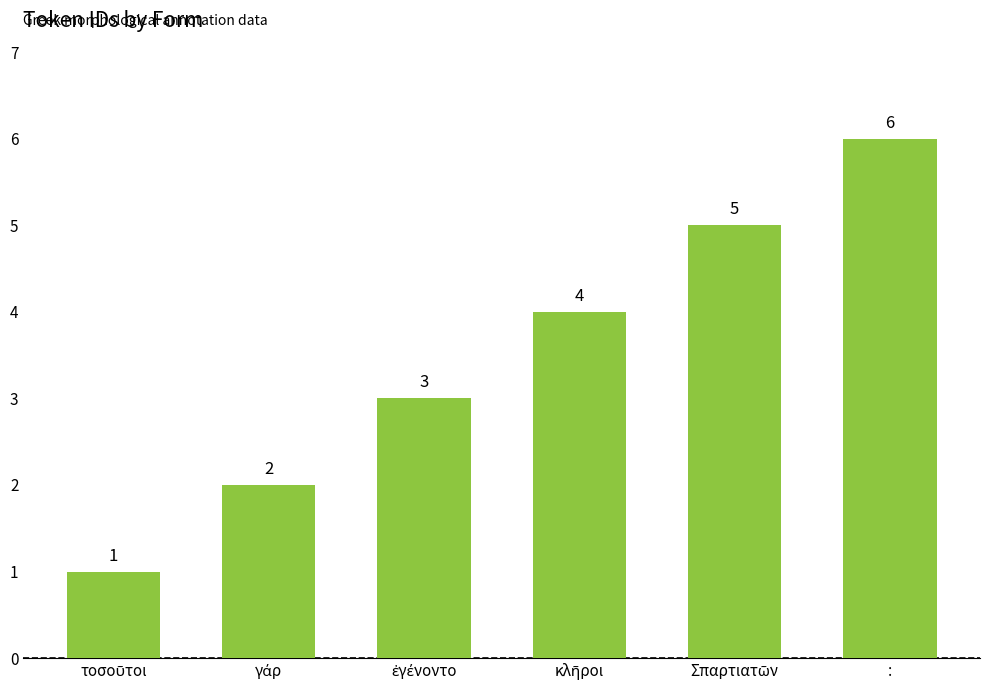

Does the chart contain any negative values?

No